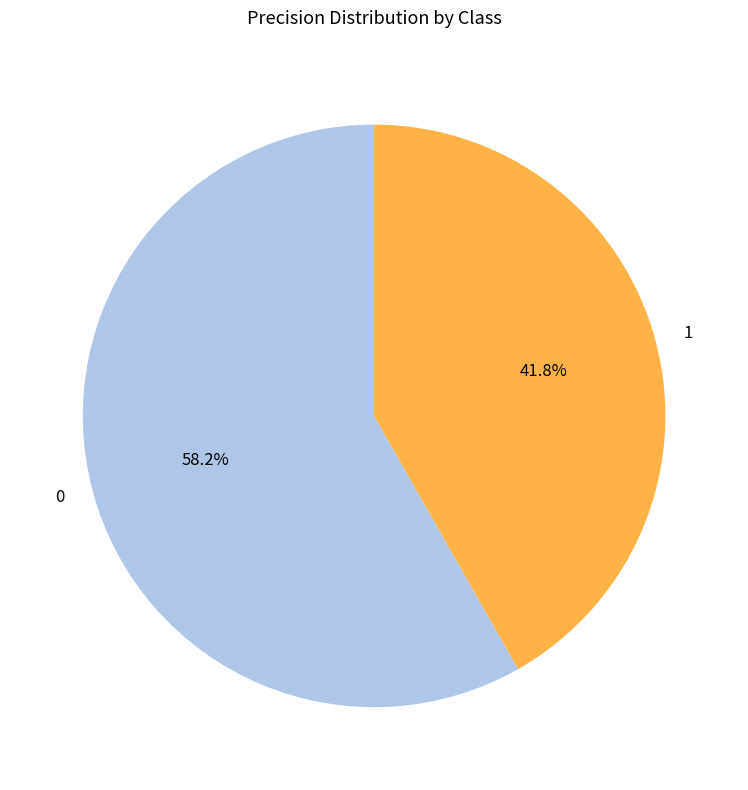

The 1 slice represents 42% of the pie. True or false?

True